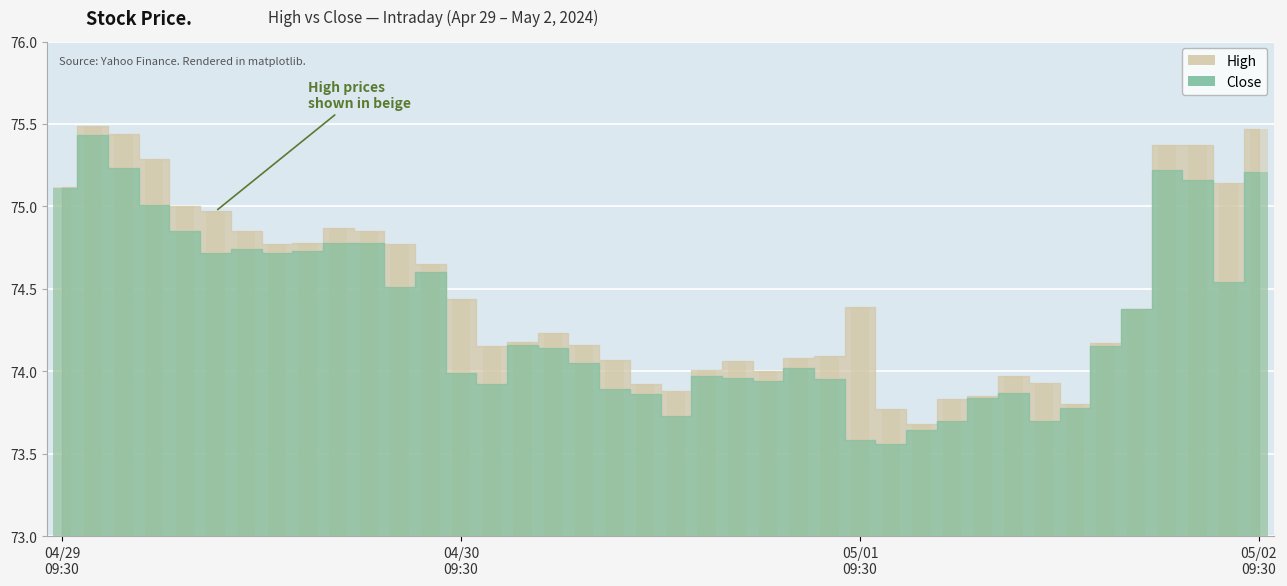

What is the sum of the High values at 2024-05-01 14:00 and 2024-05-01 12:30?

148.3